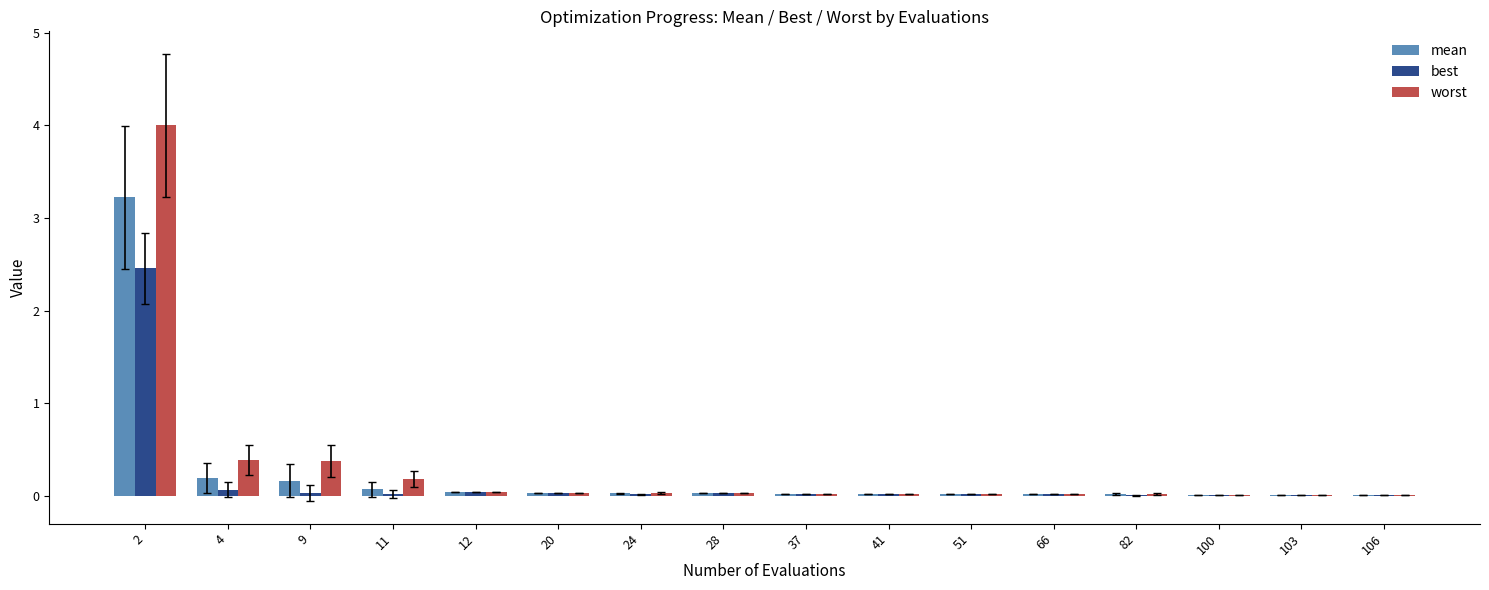

What is the highest value of the best series?

2.5